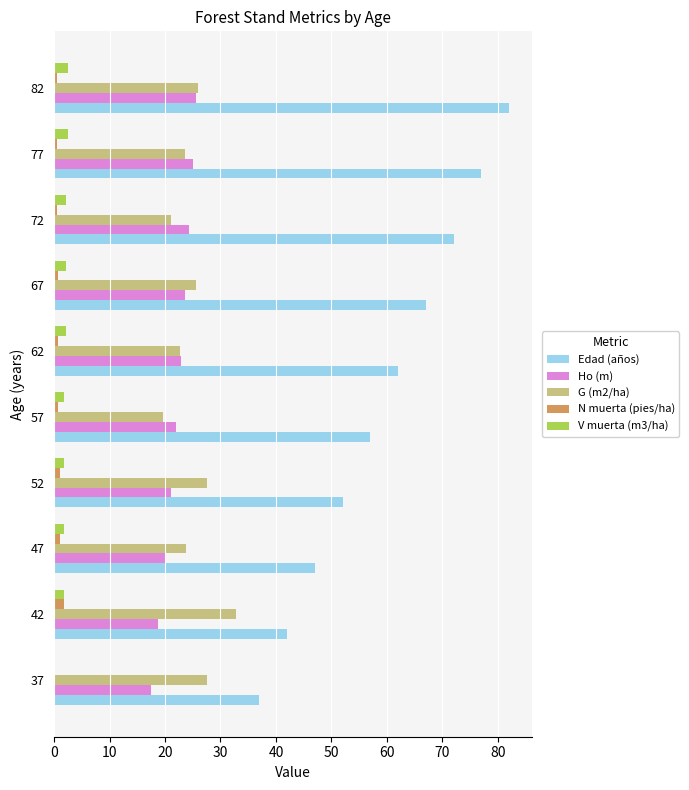

Is it true that Edad (años) equals 67.0 at 67?

True